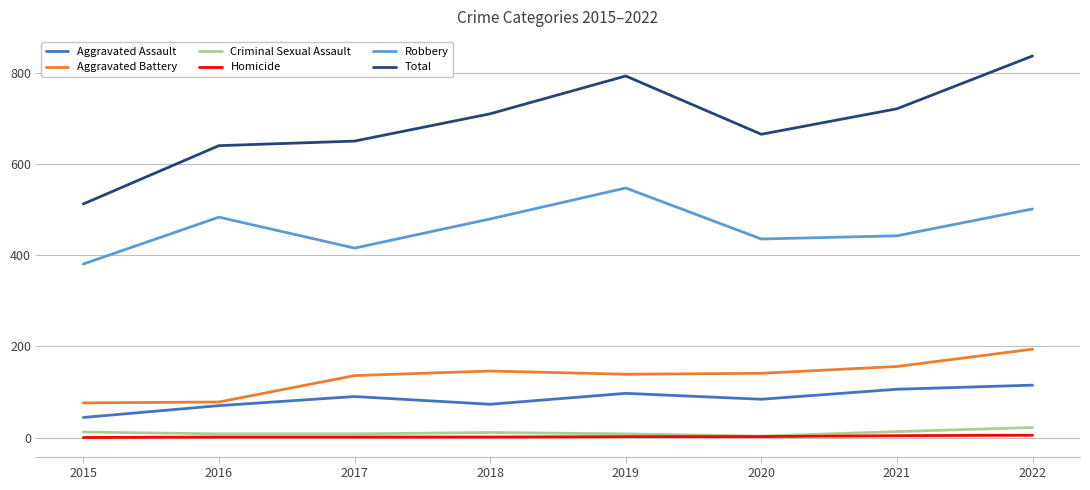

What is the highest value of the Aggravated Assault series?

115